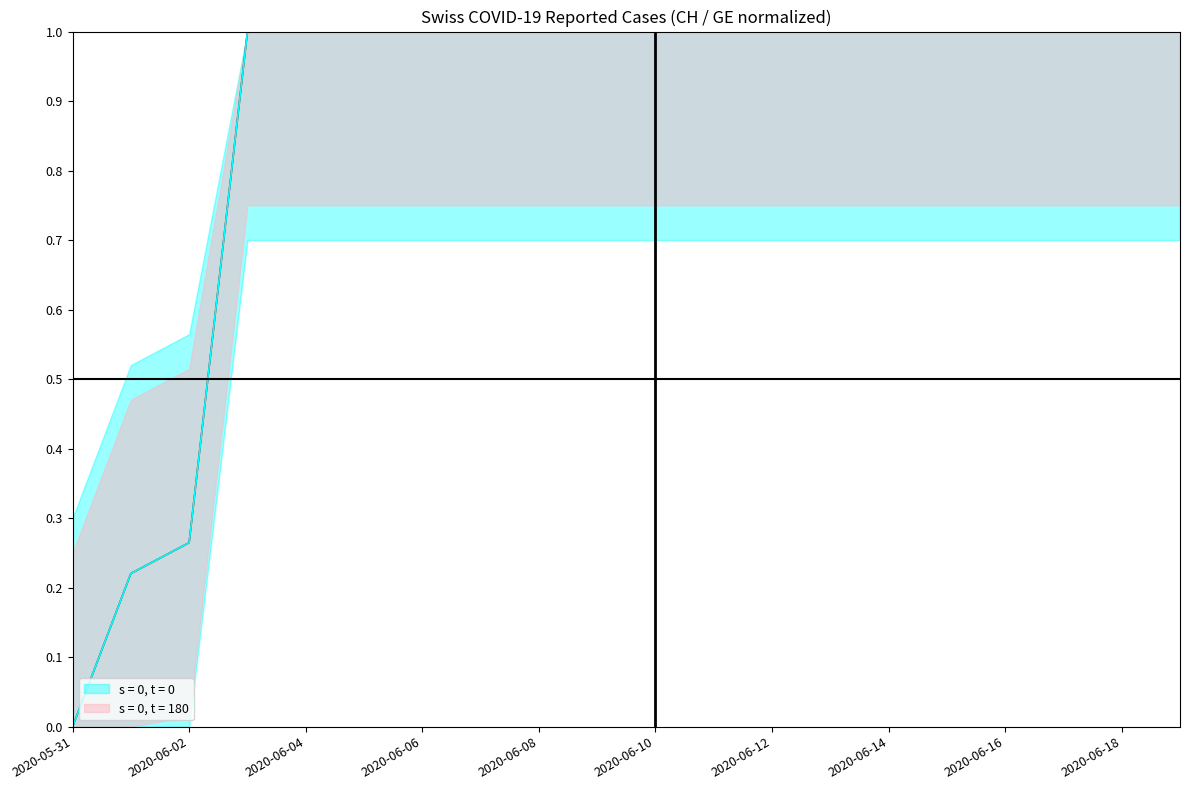

Count the number of categories in the chart.

20